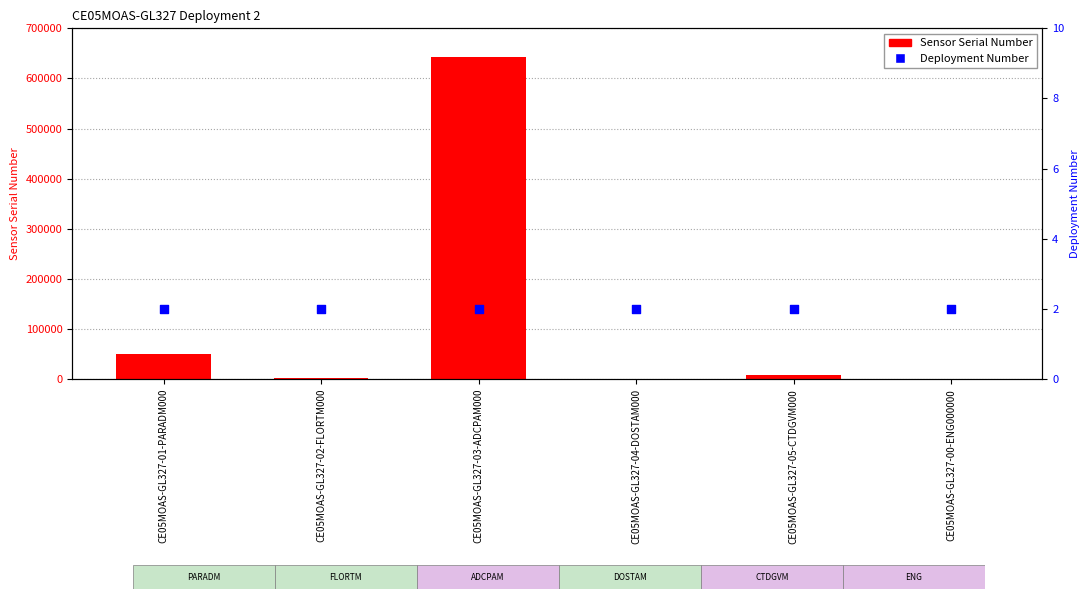

Is the value of Deployment Number at CE05MOAS-GL327-00-ENG000000 greater than the value of Sensor Serial Number at CE05MOAS-GL327-02-FLORTM000?

No